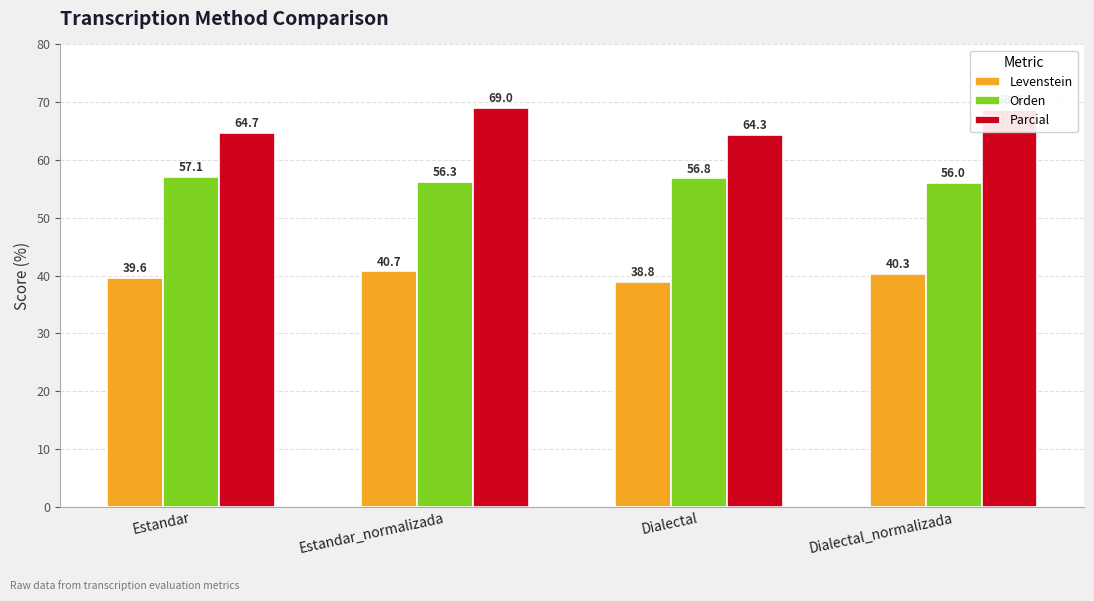

At which category is the sum across all series the highest?

Estandar_normalizada